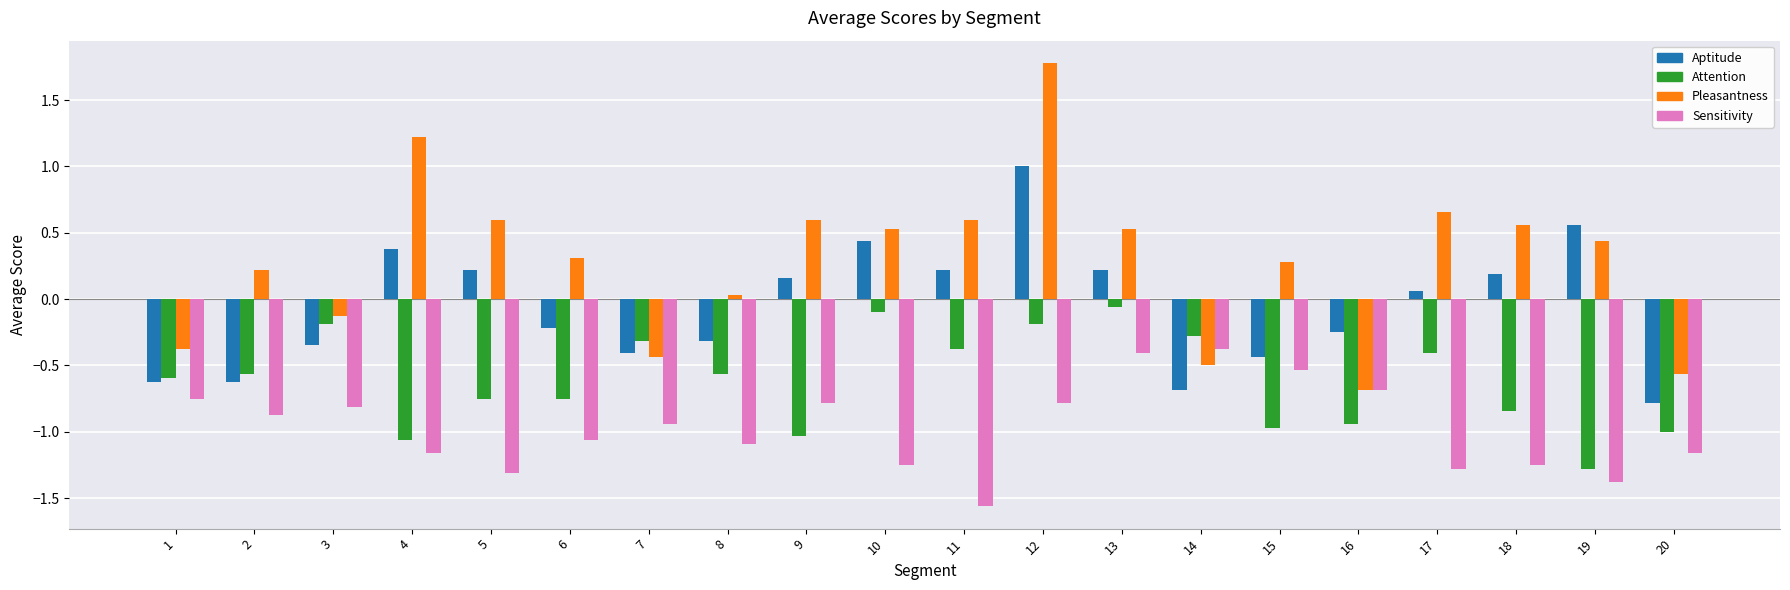

Where is Aptitude nearest to the value 0?

17